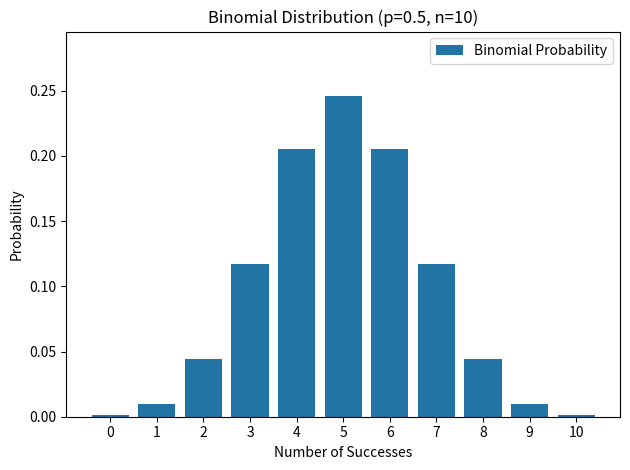

True or false: the data shows 0.1 at 8.

False